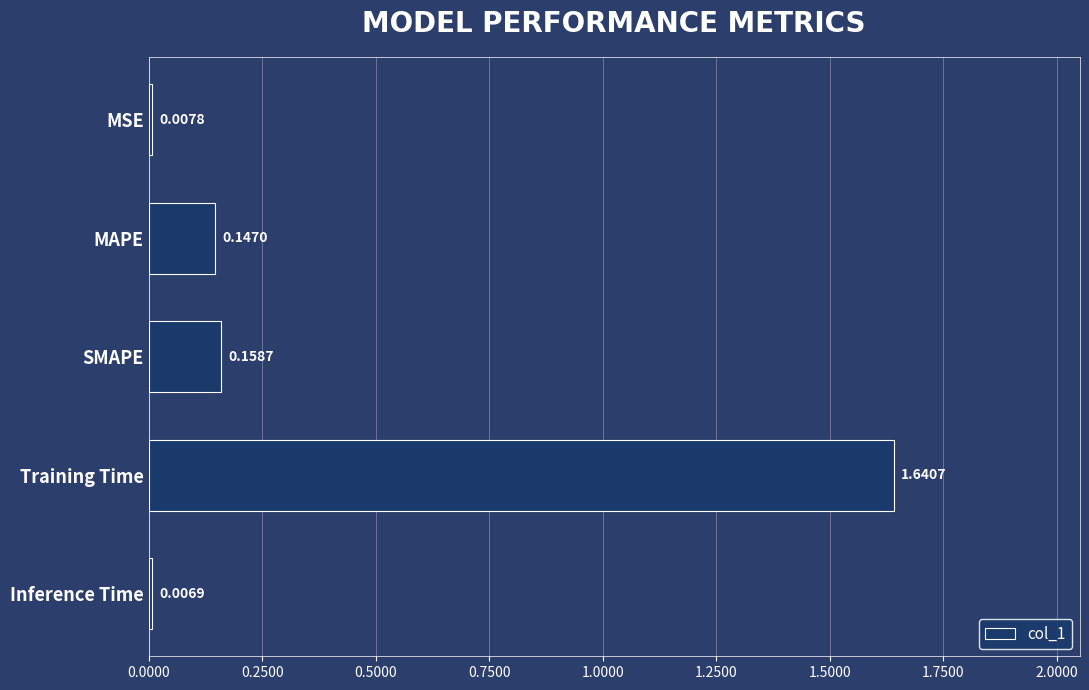

What is the label of the 2nd bar from the top?

MAPE